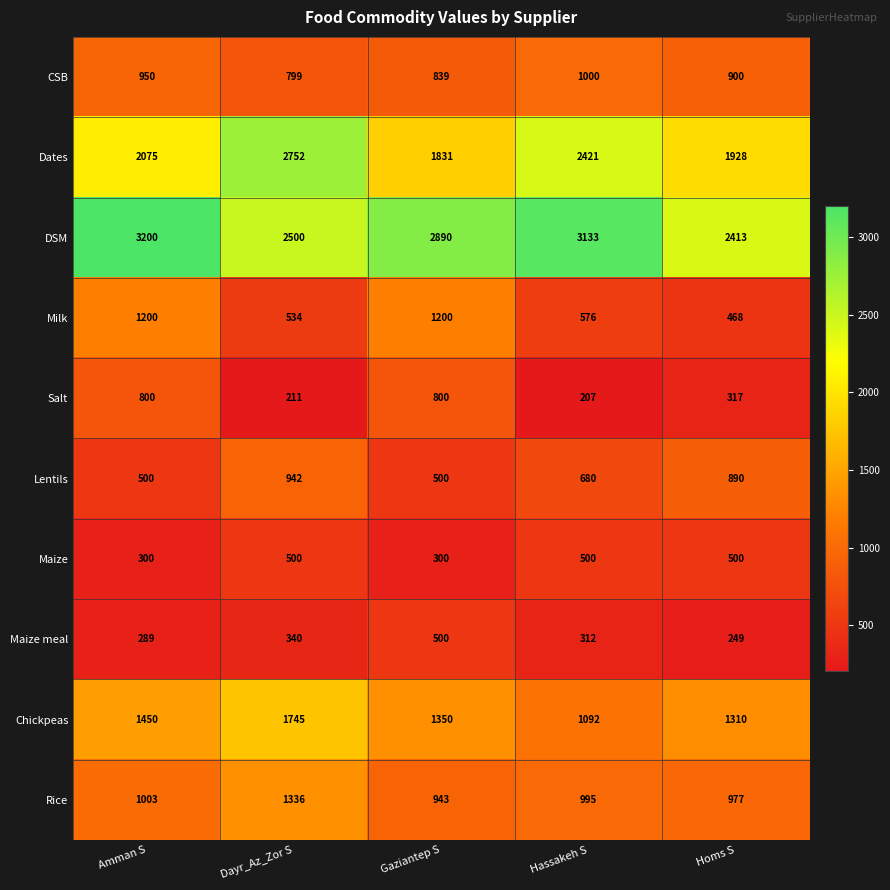

At Homs S, list the series in order from smallest to largest.

Maize meal, Salt, Milk, Maize, Lentils, CSB, Rice, Chickpeas, Dates, DSM